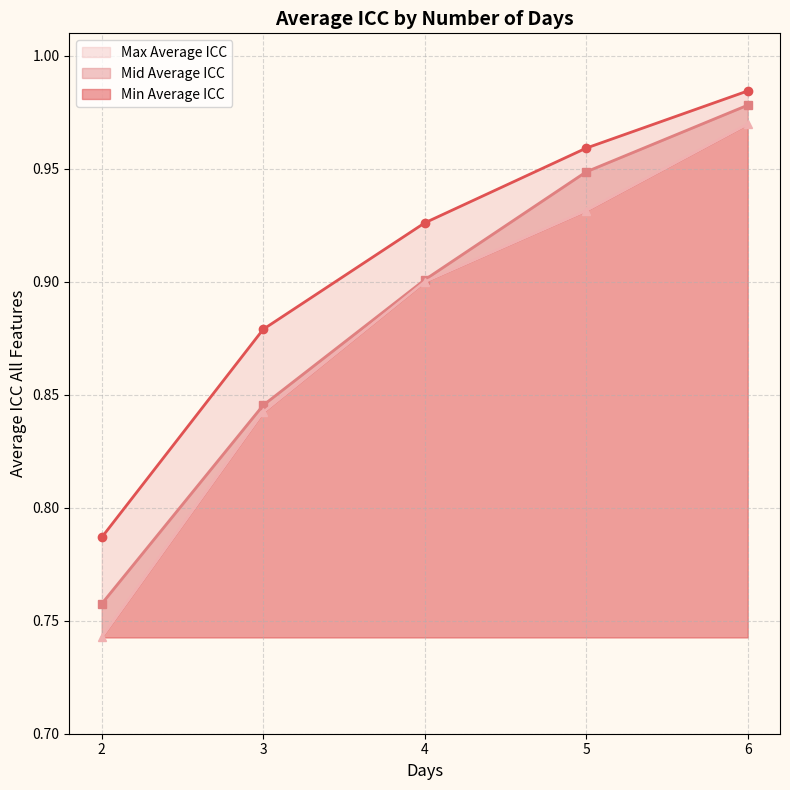

The Max Average ICC line series shows 0.8 at 2. True or false?

True